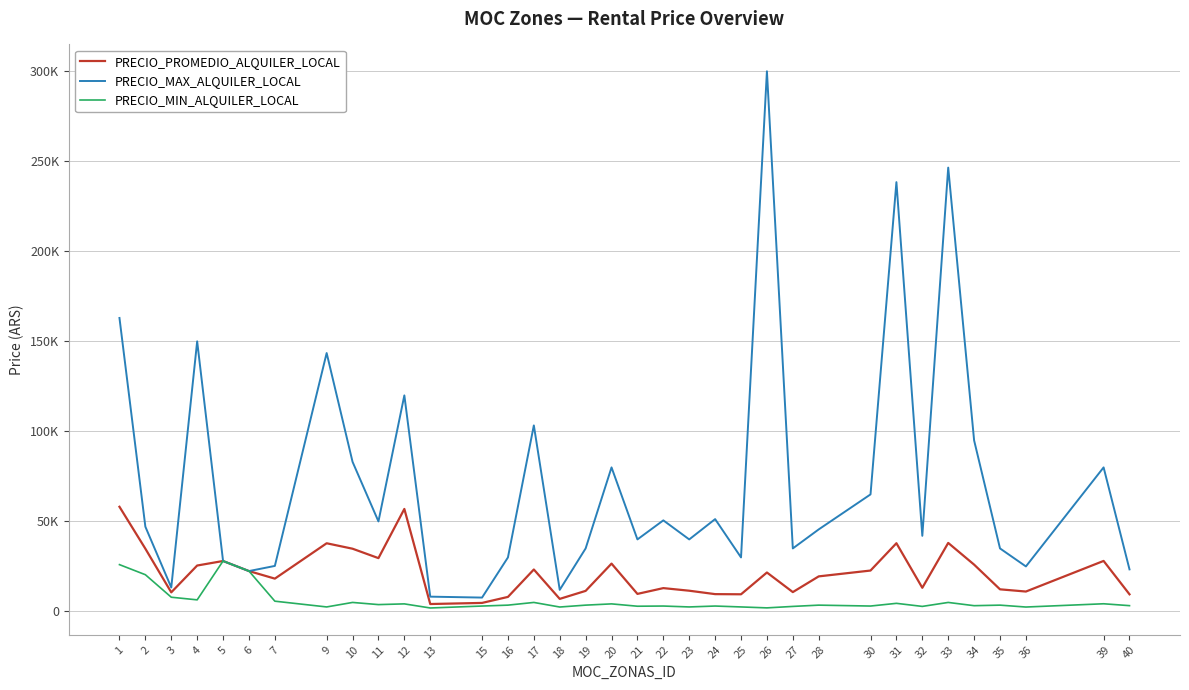

What are all the series names shown in the legend?

PRECIO_PROMEDIO_ALQUILER_LOCAL, PRECIO_MAX_ALQUILER_LOCAL, PRECIO_MIN_ALQUILER_LOCAL